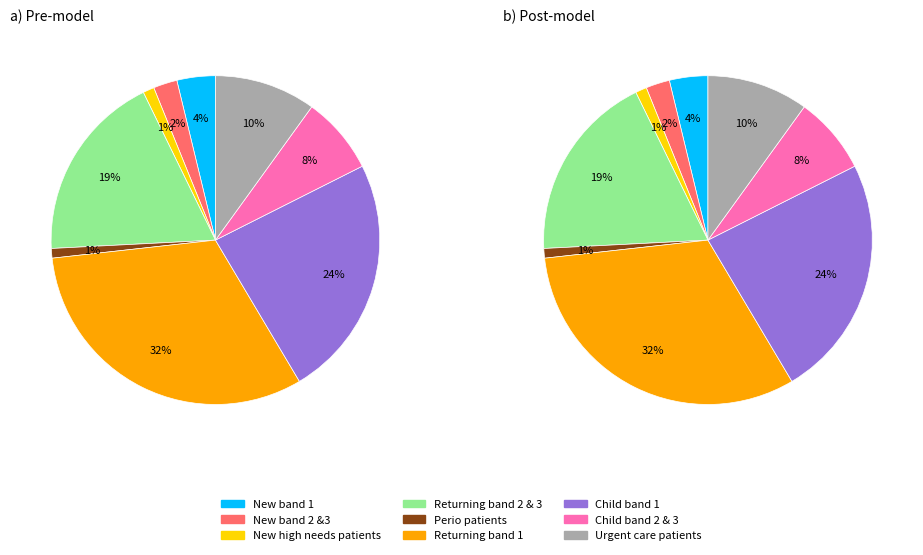

How many slices are in this pie chart?

9